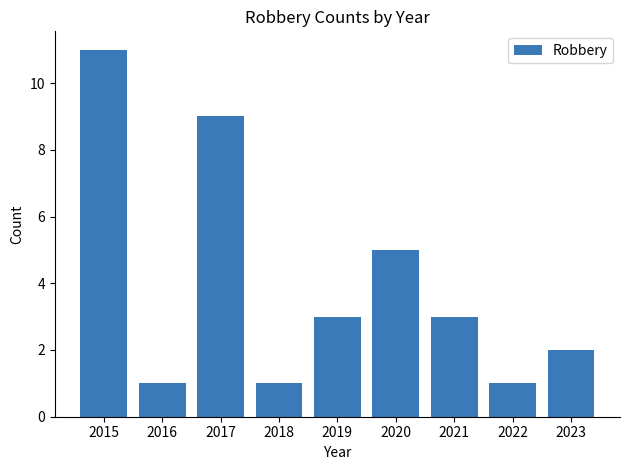

Reading right to left, extract all data points from this chart.

2023=2	2022=1	2021=3	2020=5	2019=3	2018=1	2017=9	2016=1	2015=11